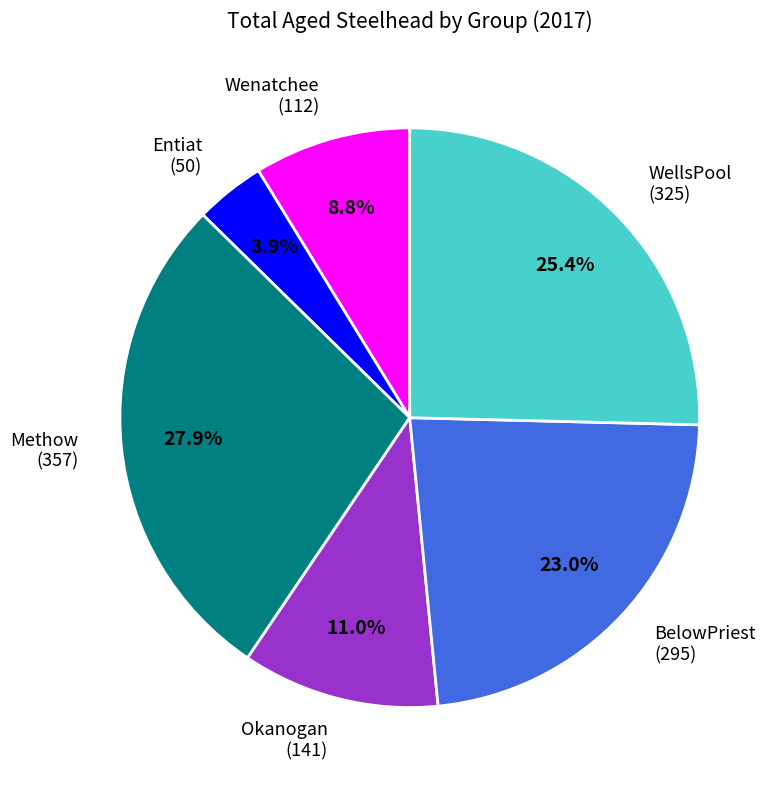

The BelowPriest slice represents 23% of the pie. True or false?

True